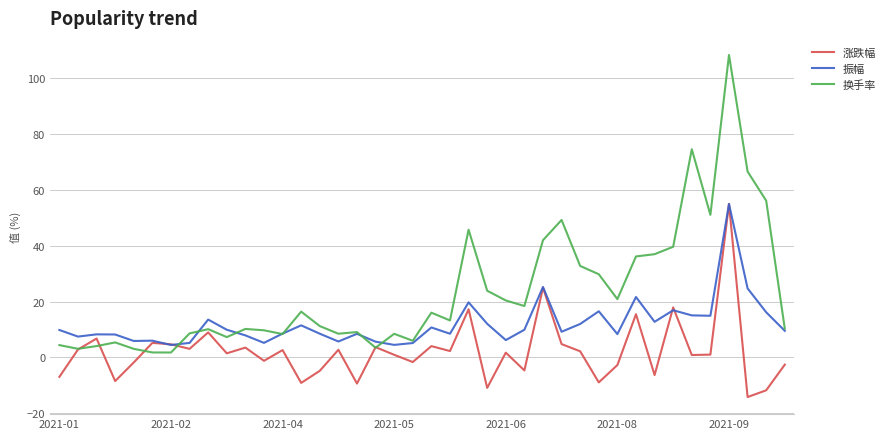

List the series in order of their overall mean, highest first.

换手率, 振幅, 涨跌幅